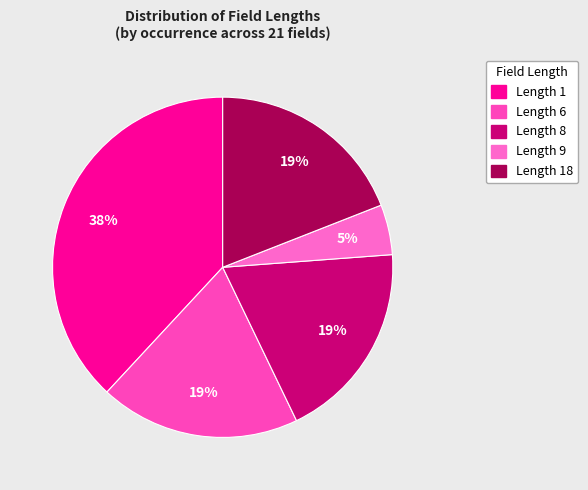

How many segments does this pie chart have?

5